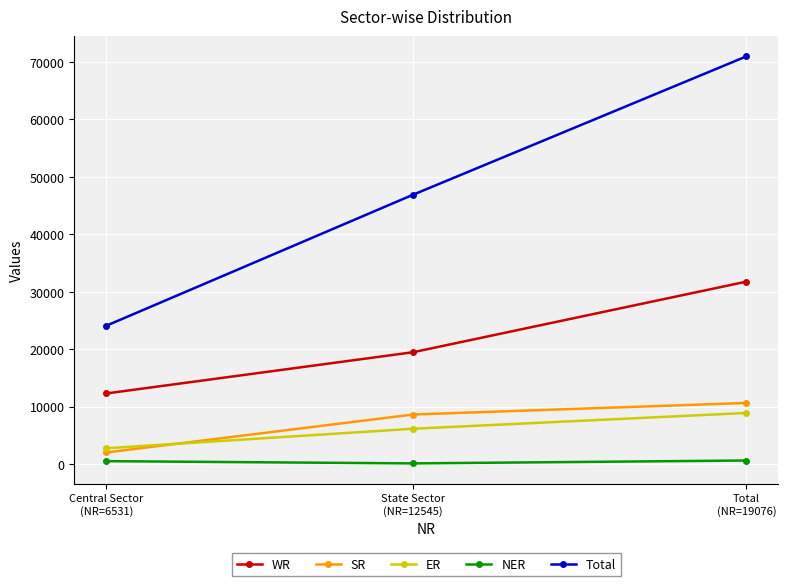

What is the minimum value for Total?

24075